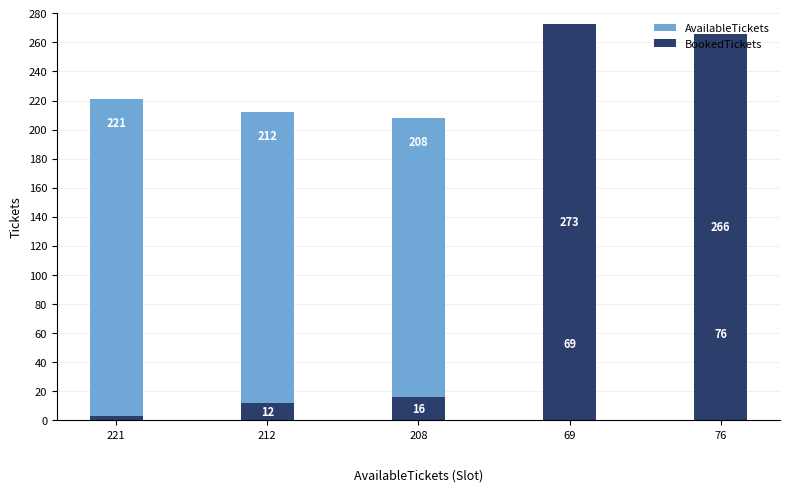

Reading left to right, extract all data points from this chart.

AvailableTickets: 221	212	208	69	76
BookedTickets: 3	12	16	273	266